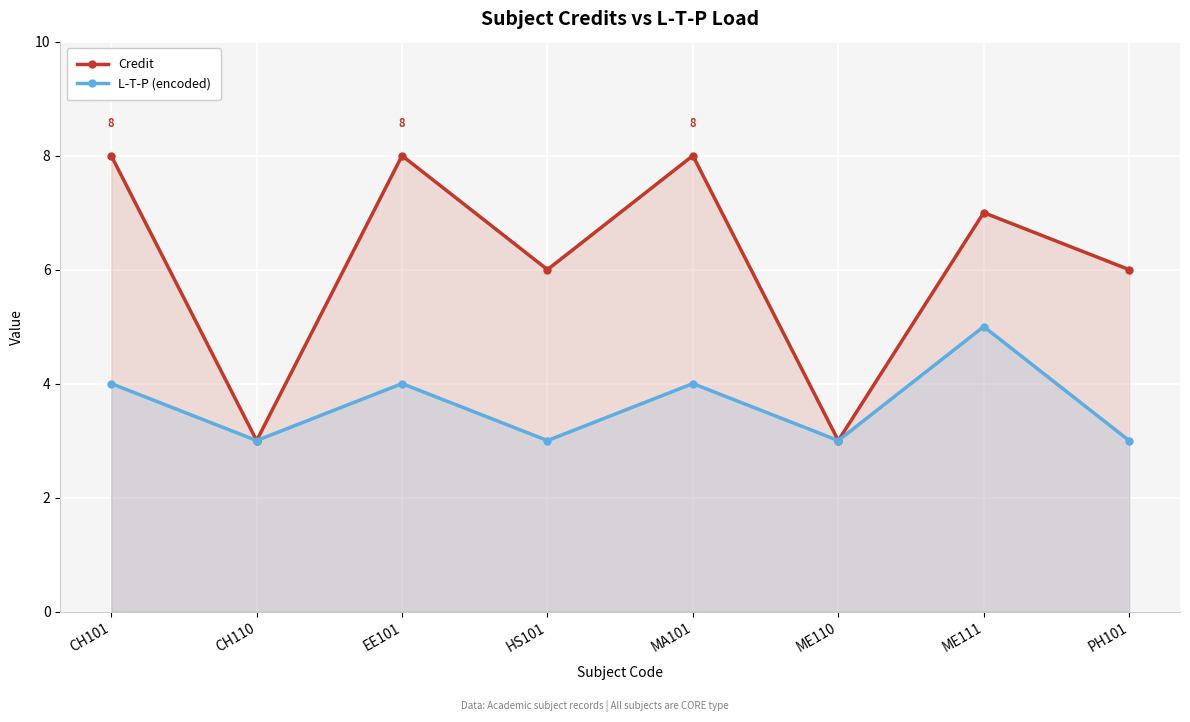

Rank the series by their average value, from highest to lowest.

Credit, L-T-P (encoded)